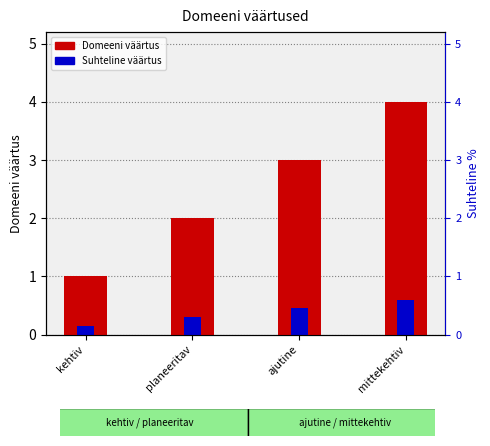

Does the chart contain stacked bars?

No